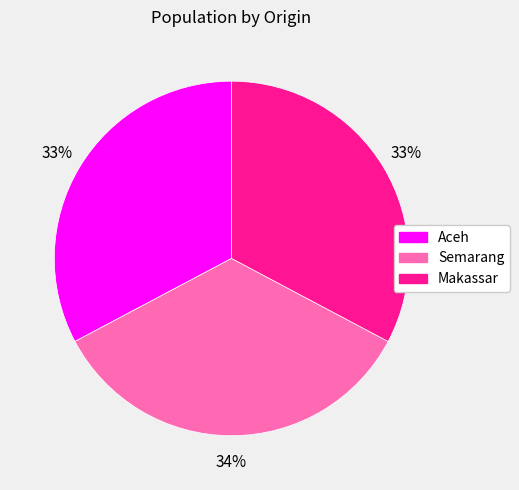

Do Aceh and Semarang together represent more than half of the pie?

Yes